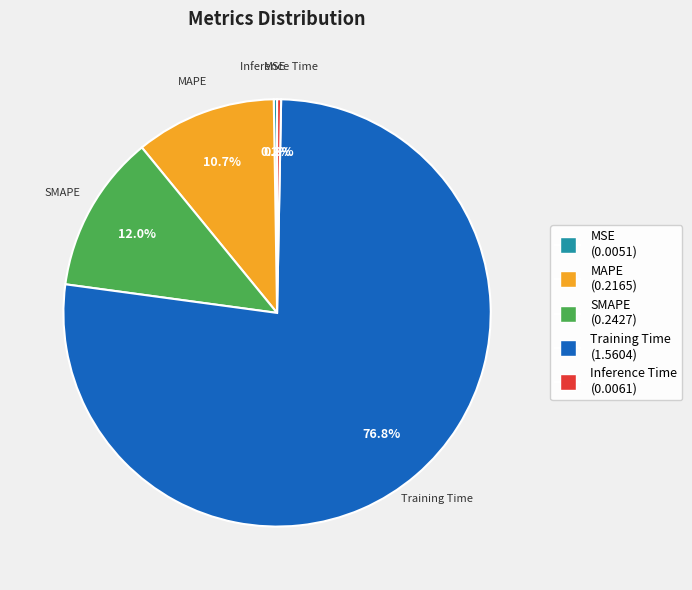

To the nearest percent, what percentage of the pie is Training Time?

77%